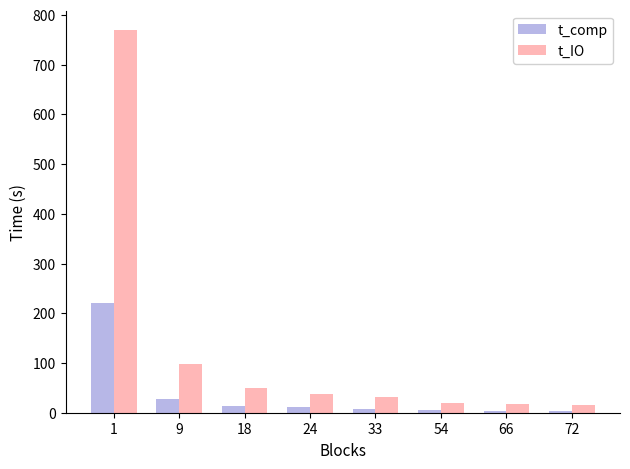

How many bars are there in each group?

2